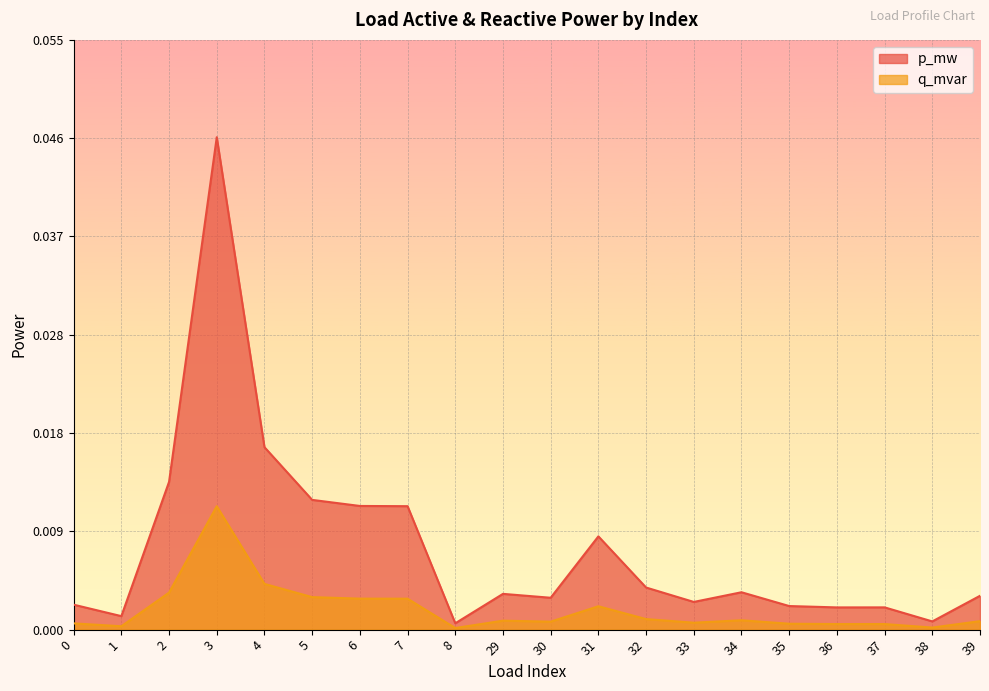

Which has a higher value, 36 or 8?

36